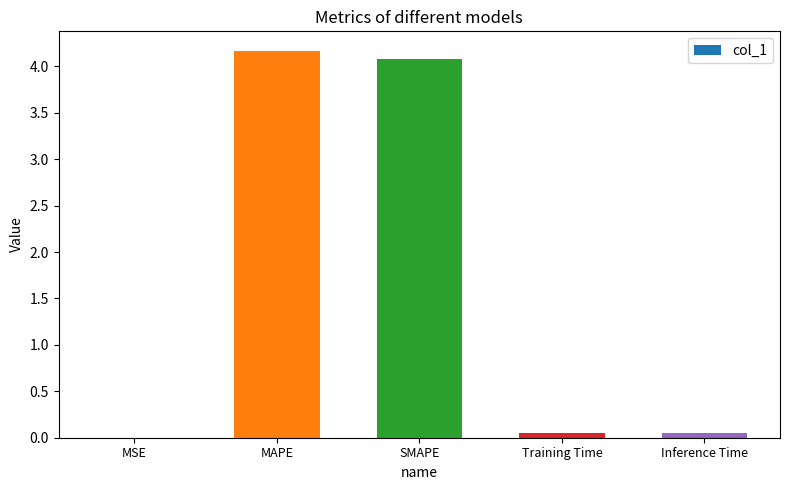

Read the value at MAPE.

4.2